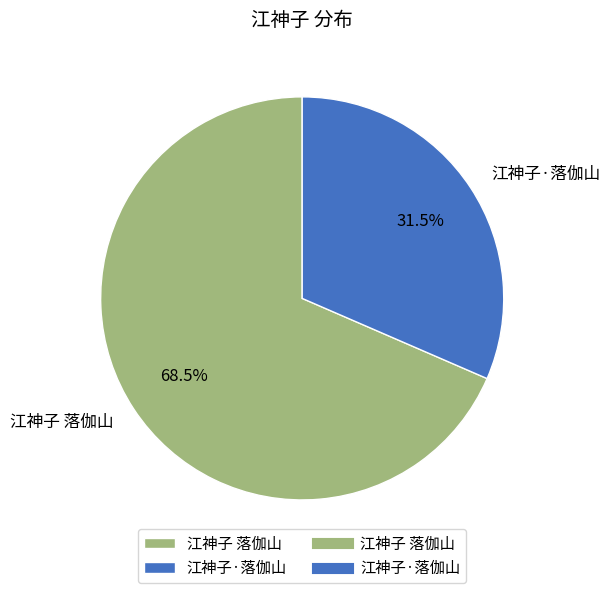

Rank the categories by value from highest to lowest.

江神子 落伽山, 江神子·落伽山